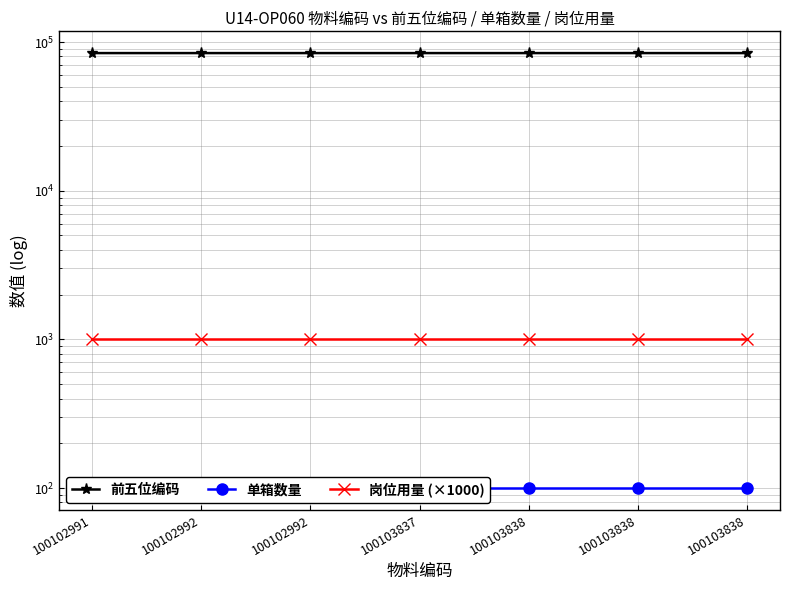

True or false: 前五位编码 and 岗位用量 (×1000) intersect in this chart.

False